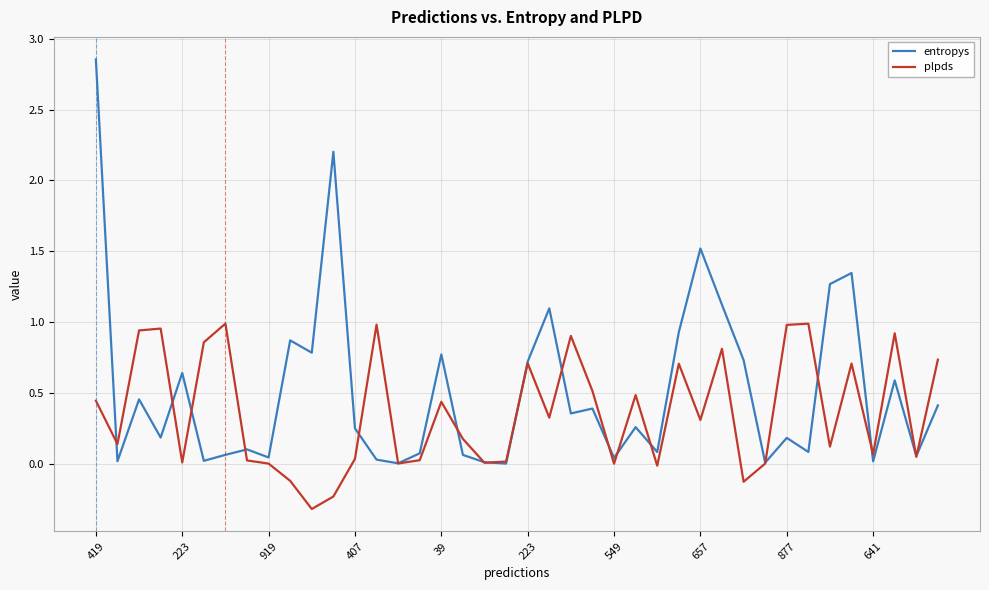

Rank the series by their maximum value, from highest to lowest.

entropys, plpds